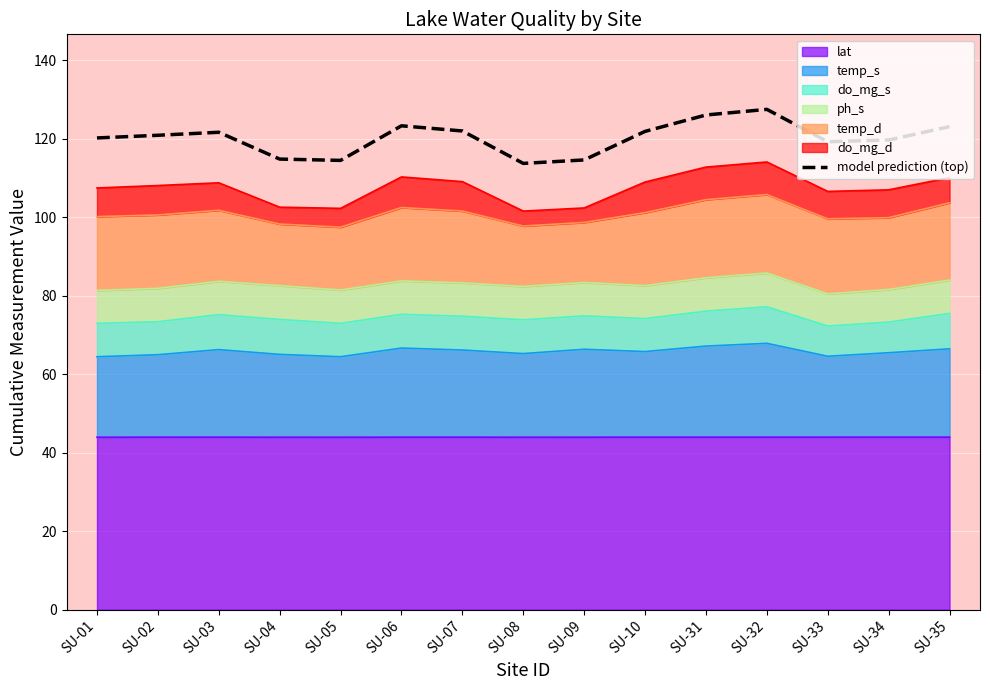

At which label is the value closest to 120?

SU-01